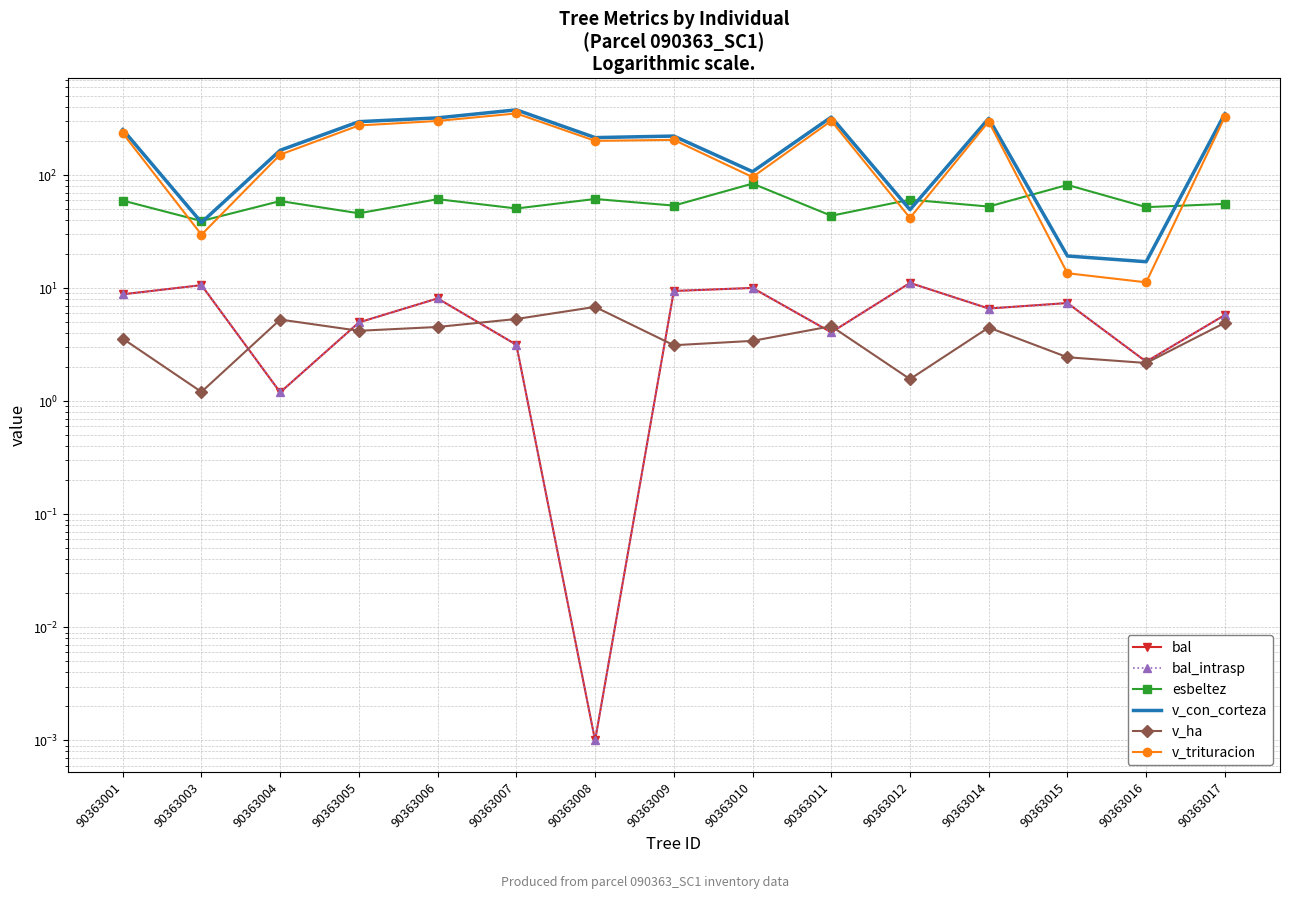

Is the value of v_con_corteza at 90363006 greater than the value of bal_intrasp at 90363010?

Yes